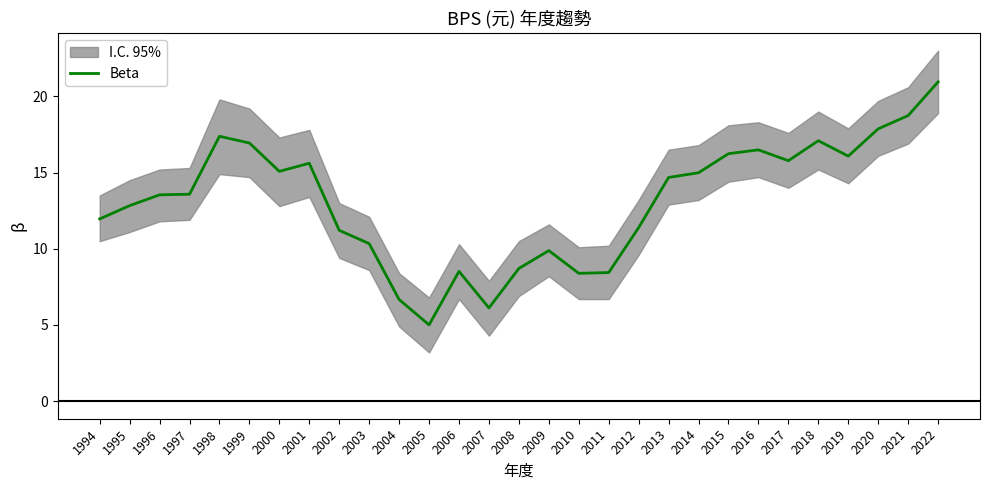

Count the number of values greater than 13.

16